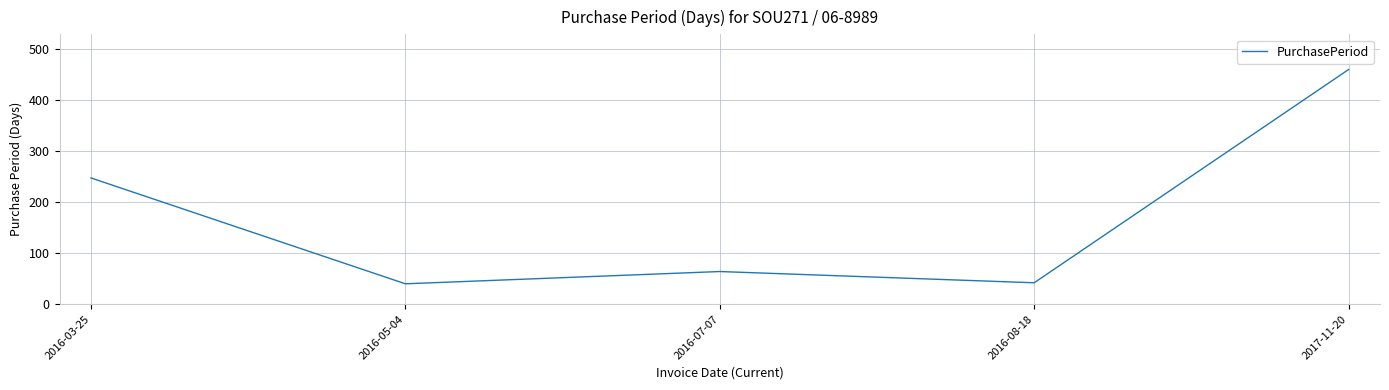

What is the sum of all values?

852